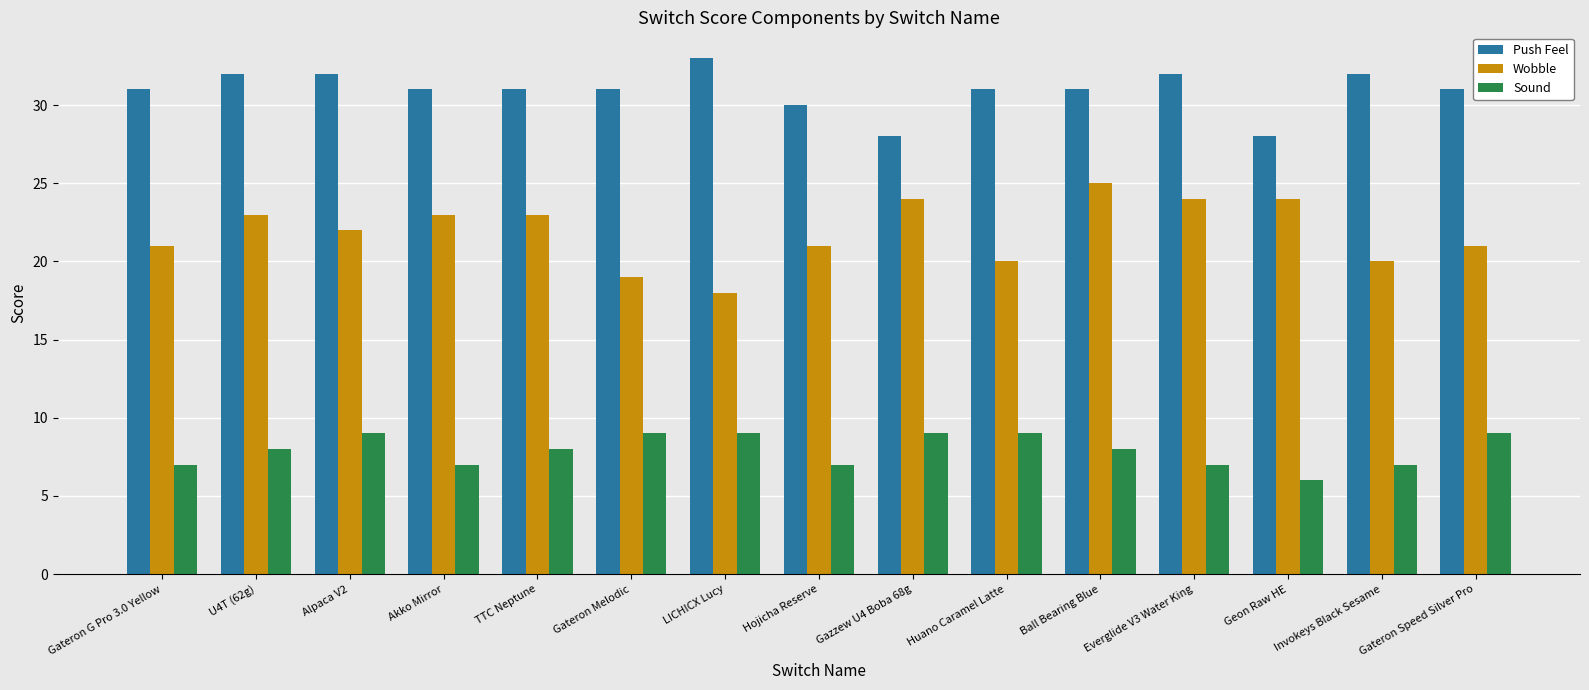

Rank the series by their average value, from lowest to highest.

Sound, Wobble, Push Feel